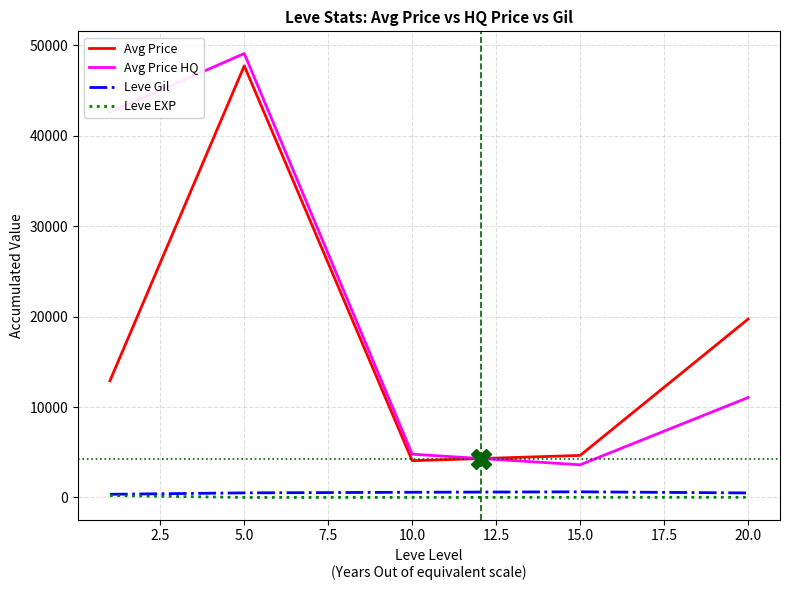

Which series has the widest spread of values?

Avg Price HQ